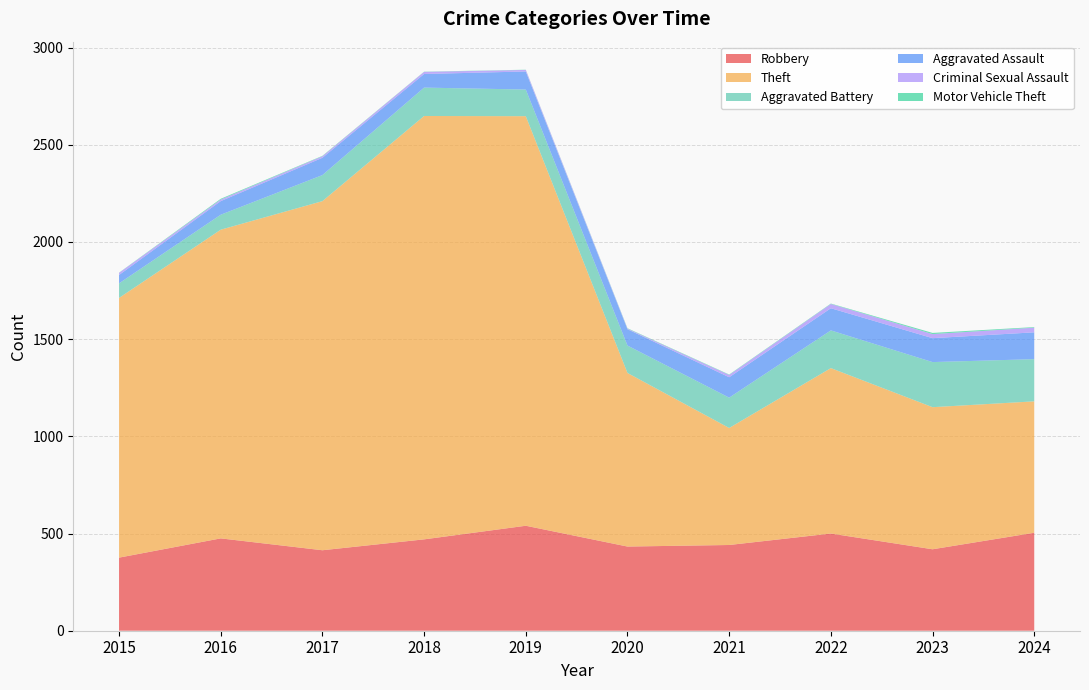

Reading left to right, extract all data points from this chart.

Robbery: 2015=376	2016=475	2017=414	2018=470	2019=540	2020=433	2021=441	2022=500	2023=419	2024=504
Theft: 2015=1336	2016=1588	2017=1796	2018=2178	2019=2107	2020=893	2021=602	2022=851	2023=731	2024=676
Aggravated Battery: 2015=75	2016=77	2017=134	2018=146	2019=137	2020=141	2021=156	2022=194	2023=232	2024=217
Aggravated Assault: 2015=43	2016=70	2017=89	2018=70	2019=93	2020=84	2021=105	2022=114	2023=123	2024=138
Criminal Sexual Assault: 2015=11	2016=8	2017=8	2018=11	2019=8	2020=3	2021=12	2022=22	2023=21	2024=24
Motor Vehicle Theft: 2015=1	2016=4	2017=2	2018=1	2019=1	2020=2	2021=2	2022=2	2023=6	2024=3